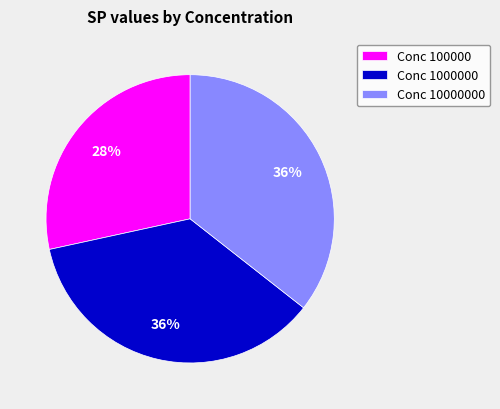

What percentage is the Conc 100000 slice, to the nearest percent?

28%